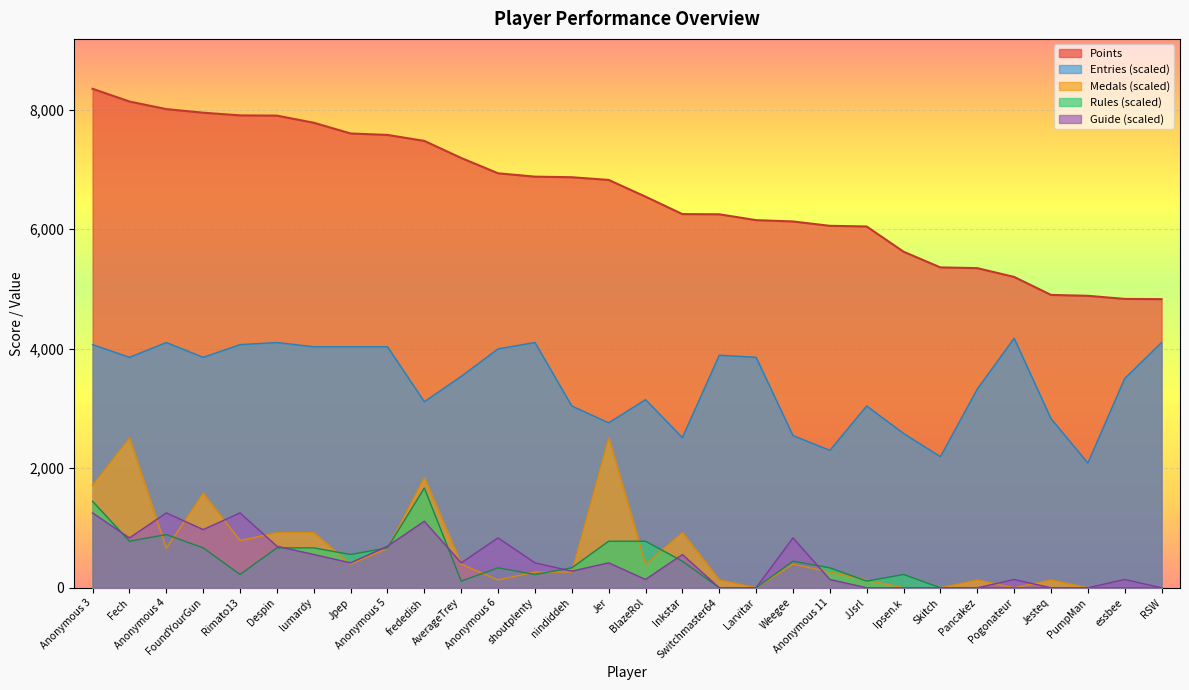

Which series has the largest total across all categories?

Points